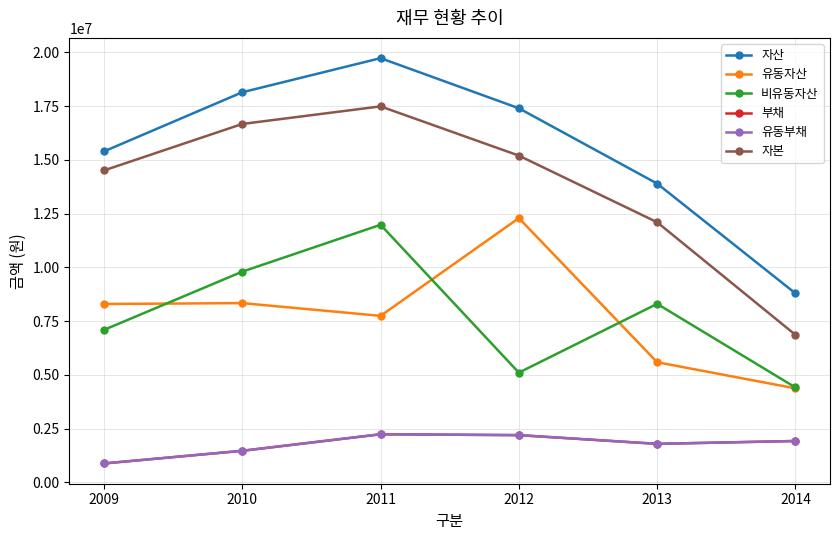

True or false: 비유동자산 and 자산 cross at least once.

False